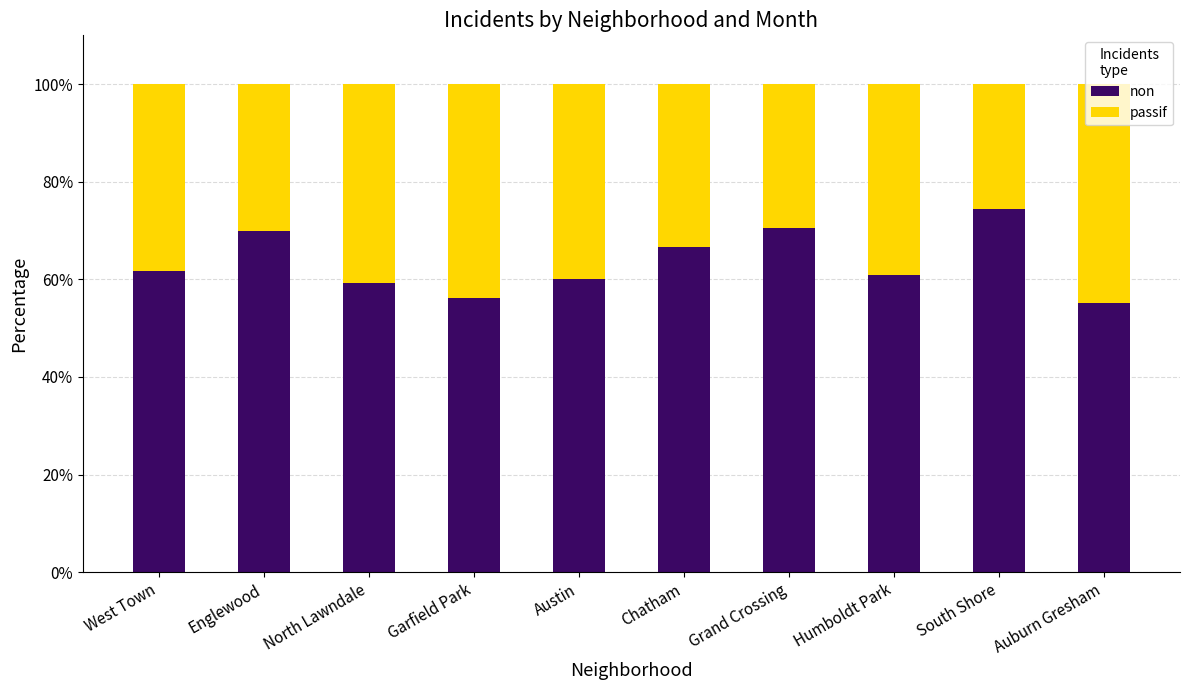

Is it true that non equals 125.4 at Englewood?

False